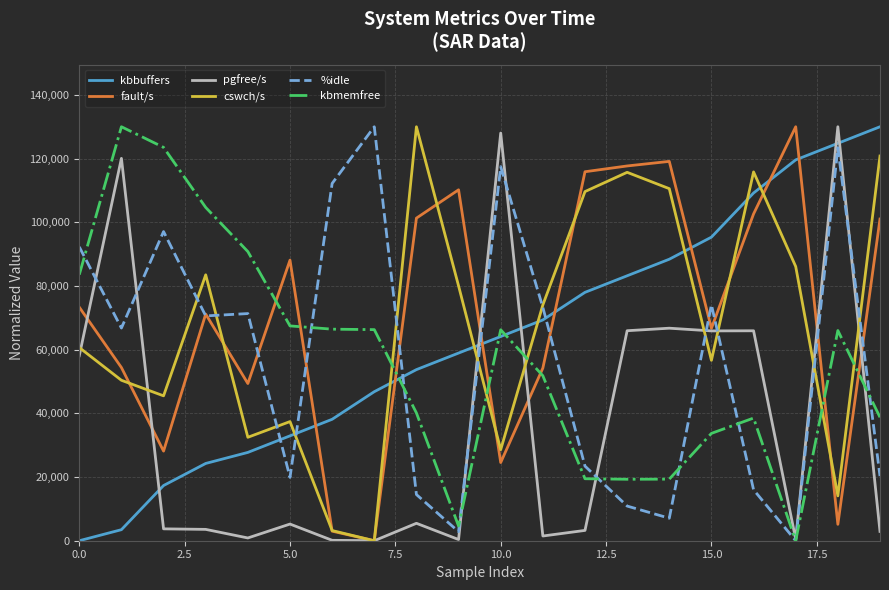

Which series ends up on top after the final intersection of fault/s and kbbuffers?

kbbuffers